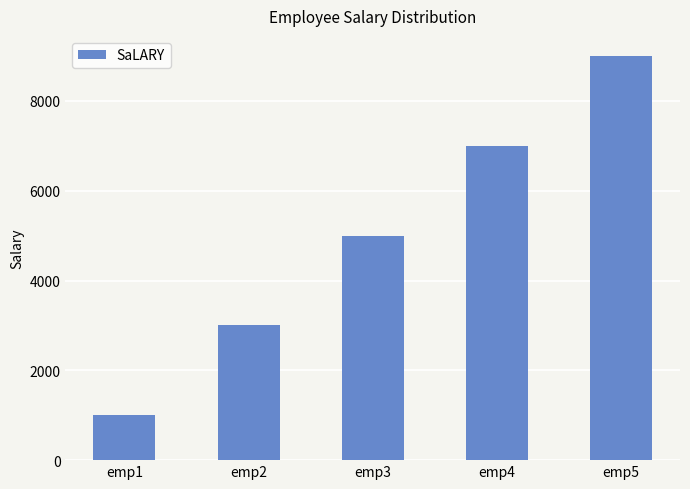

Rank the categories by value from highest to lowest.

emp5, emp4, emp3, emp2, emp1